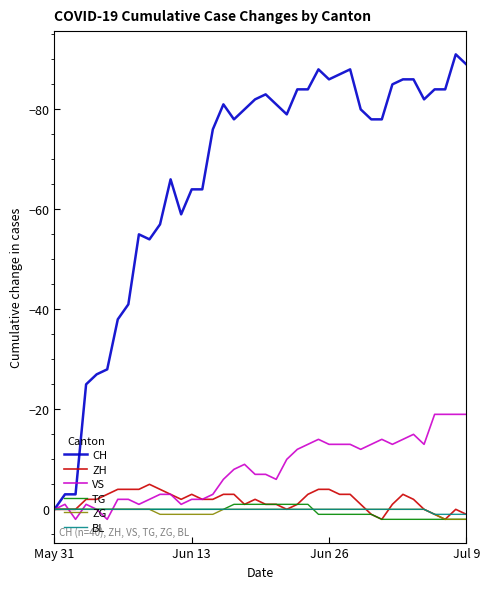

What is the lowest value of the VS series?

-19